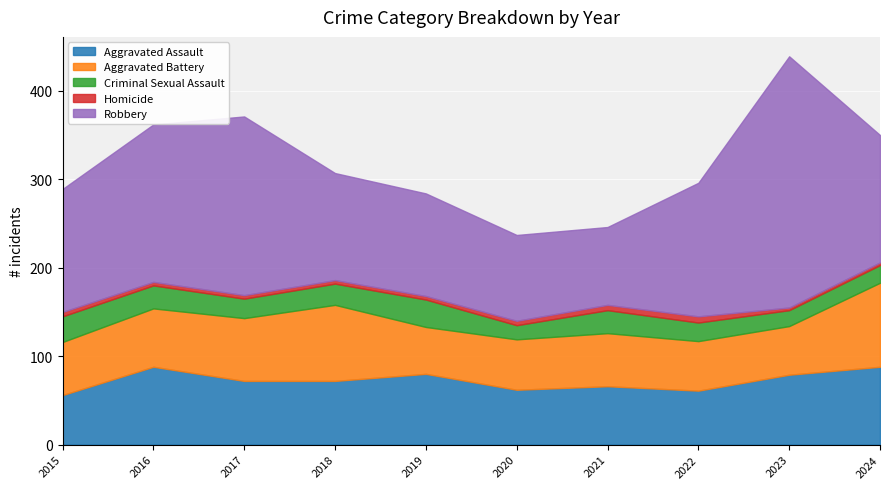

Reading left to right, extract all data points from this chart.

Aggravated Assault: 2015=56	2016=88	2017=72	2018=72	2019=80	2020=62	2021=66	2022=61	2023=79	2024=88
Aggravated Battery: 2015=60	2016=66	2017=71	2018=86	2019=53	2020=57	2021=60	2022=56	2023=55	2024=95
Criminal Sexual Assault: 2015=29	2016=26	2017=22	2018=24	2019=31	2020=16	2021=26	2022=21	2023=18	2024=20
Homicide: 2015=5	2016=4	2017=4	2018=4	2019=4	2020=5	2021=6	2022=7	2023=3	2024=3
Robbery: 2015=139	2016=178	2017=202	2018=121	2019=116	2020=97	2021=88	2022=151	2023=284	2024=144